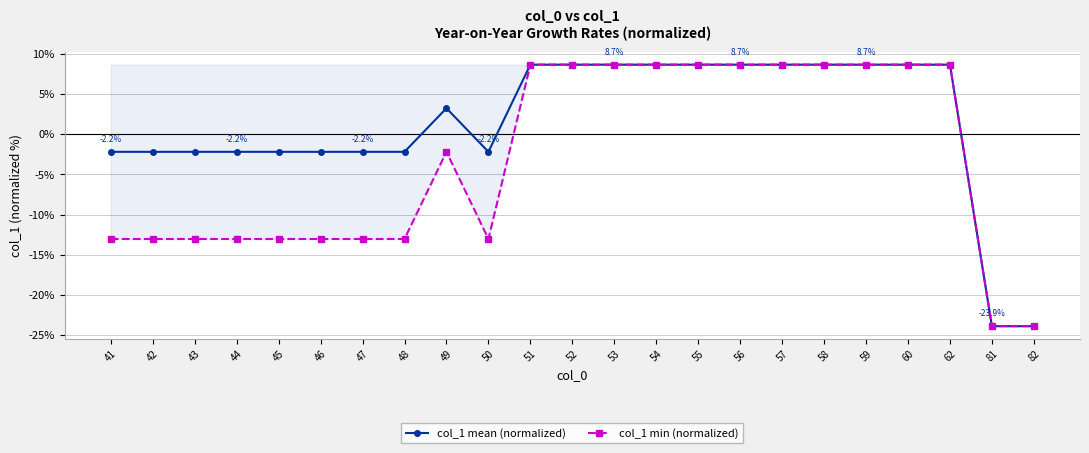

What is the smallest value displayed?

-23.9